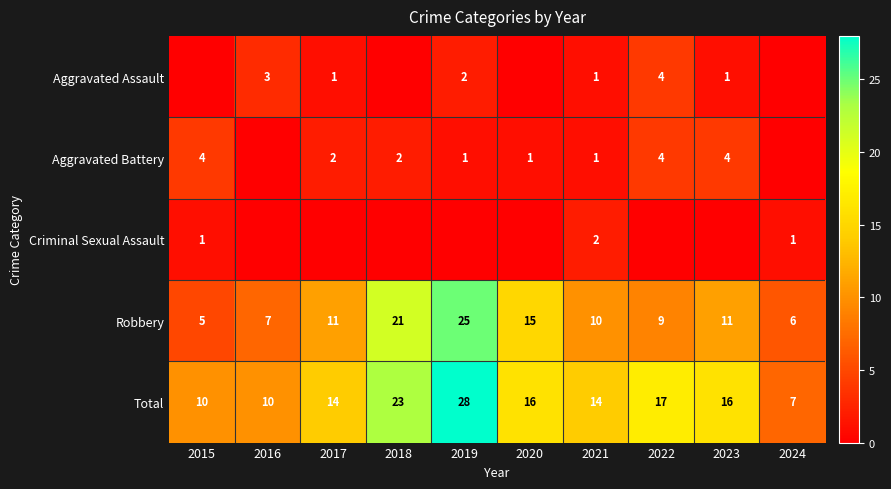

How many values in the Total series are below 16?

5